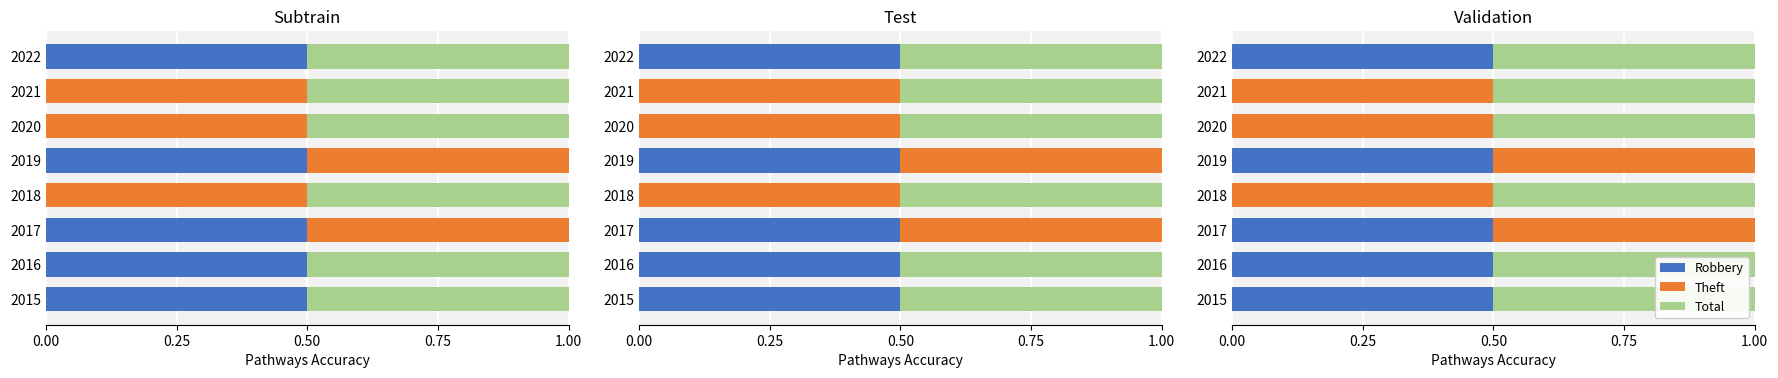

Count the number of categories in the chart.

8